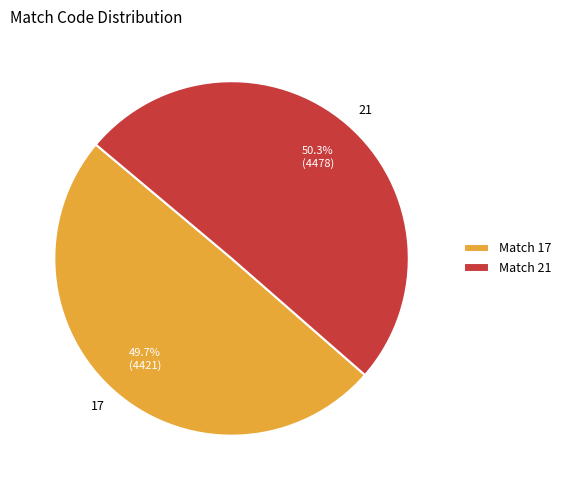

Which slice is the smallest?

Match 17